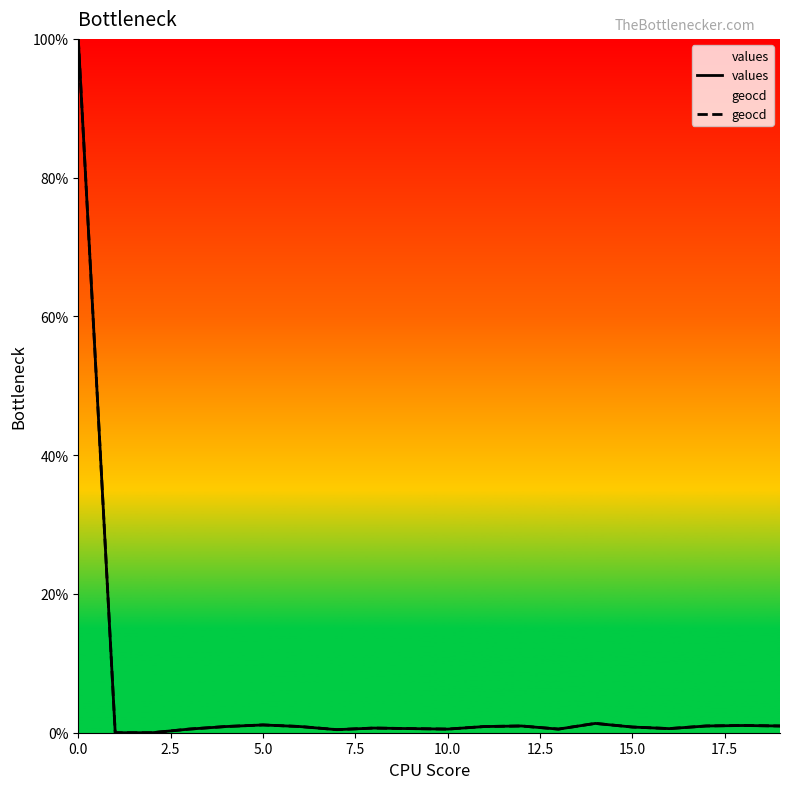

What is the highest value of the geocd series?

100.0